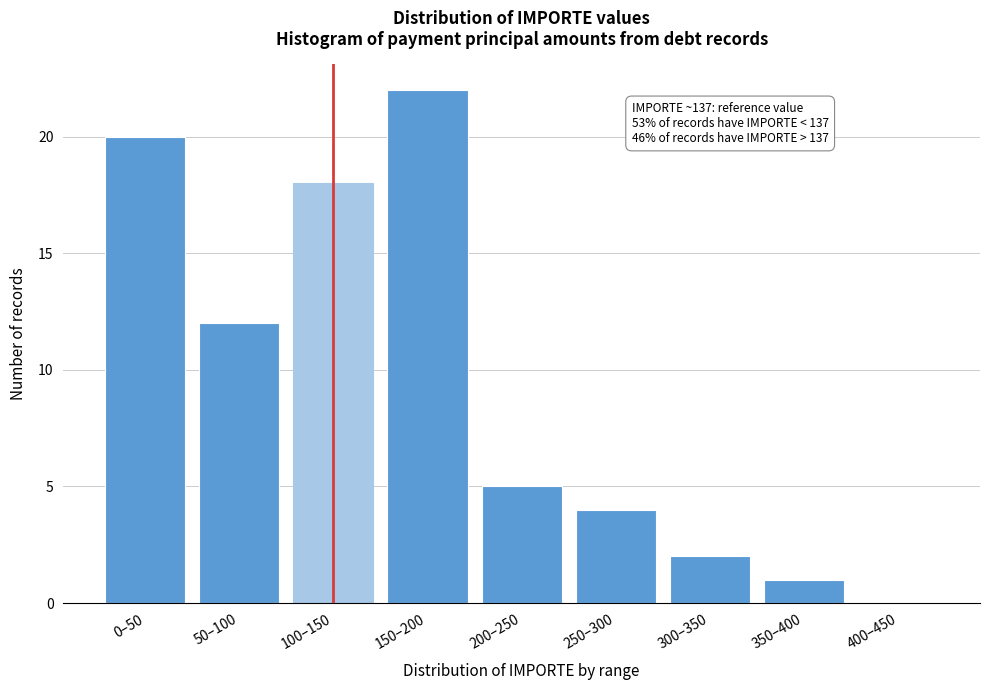

Reading left to right, list all the values displayed in this chart.

0–50=20	50–100=12	100–150=18	150–200=22	200–250=5	250–300=4	300–350=2	350–400=1	400–450=0